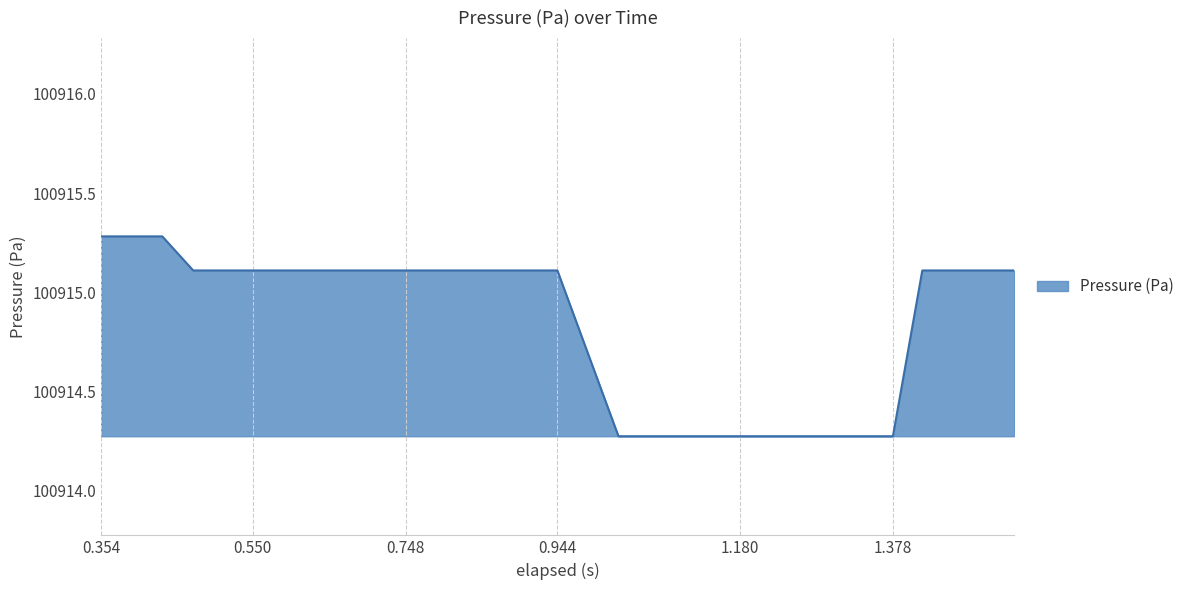

What is the greatest value displayed?

100915.3